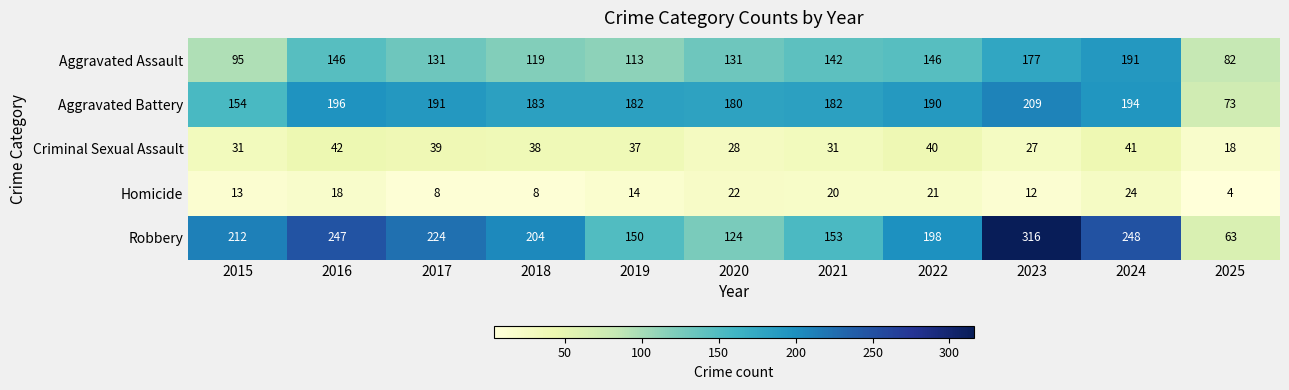

At how many categories does at least one series exceed 116?

10